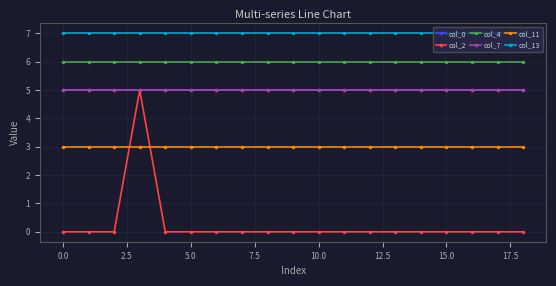

Does the chart have visible grid lines?

Yes